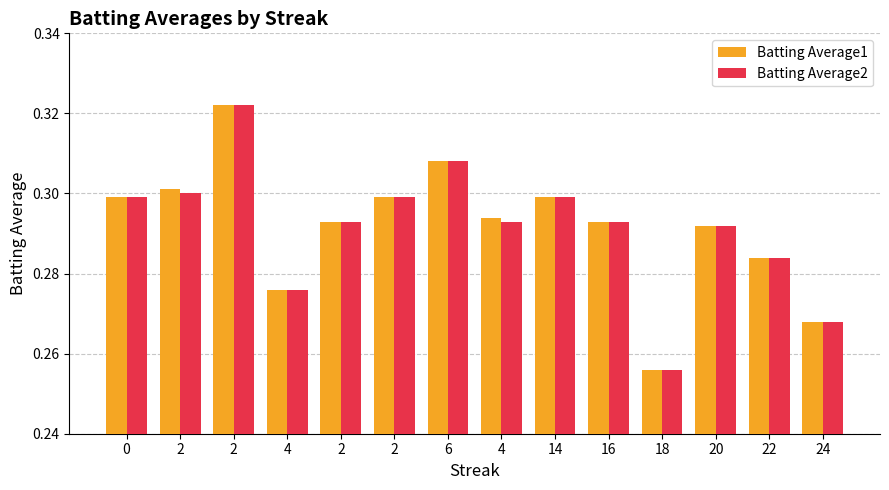

What are all the series names shown in the legend?

Batting Average1, Batting Average2